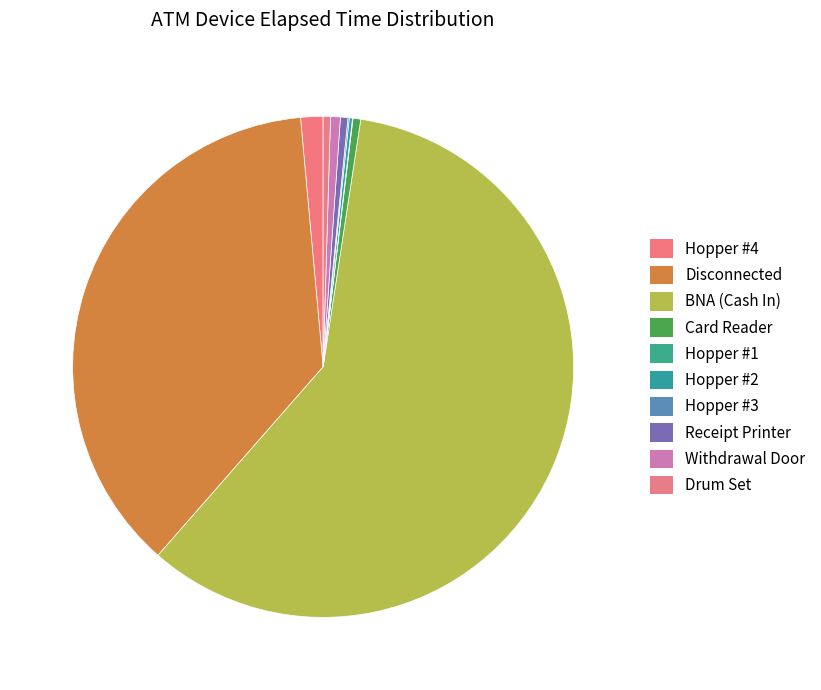

What is the majority slice?

BNA (Cash In)